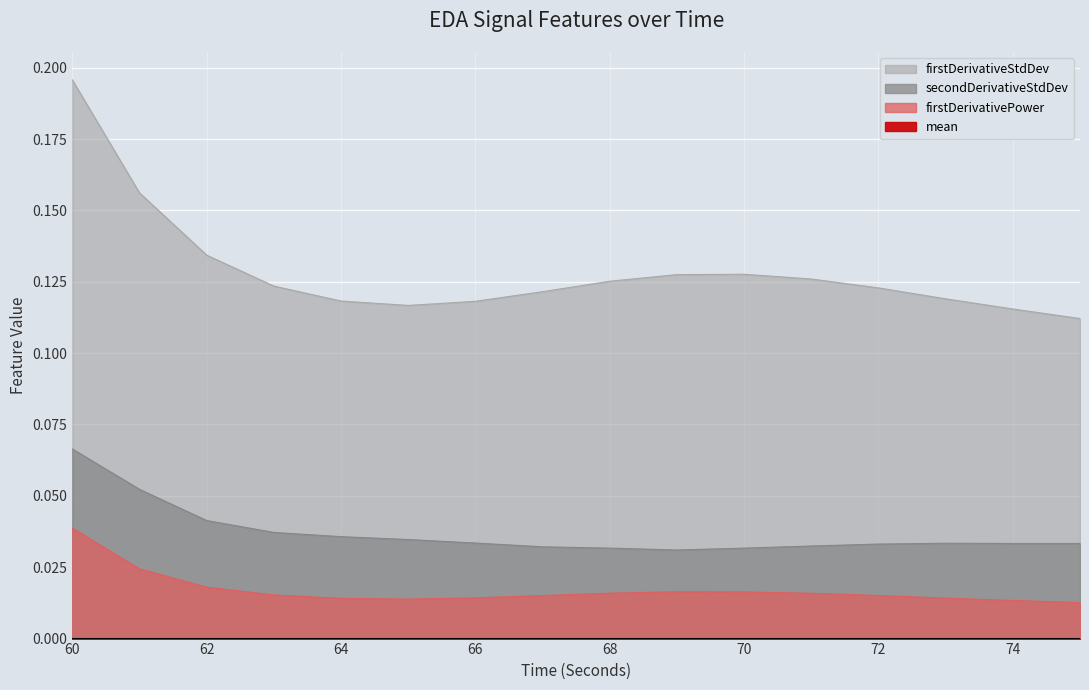

What is the value of the firstDerivativeStdDev_EDA point at the 13th from the left?

0.1